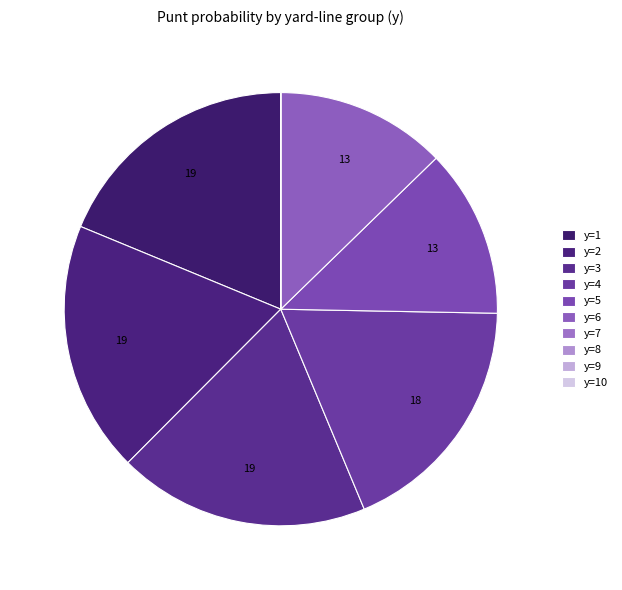

Which category has the biggest portion of the pie?

y=1